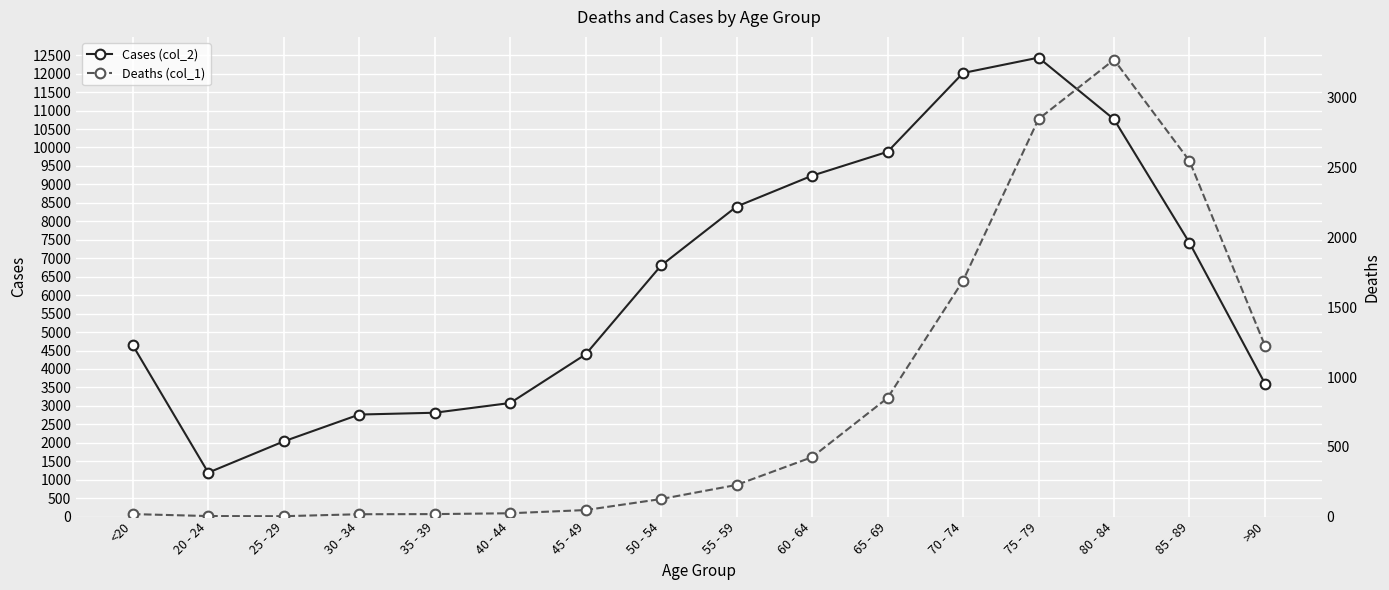

Which series has the largest total across all categories?

Cases (col_2)